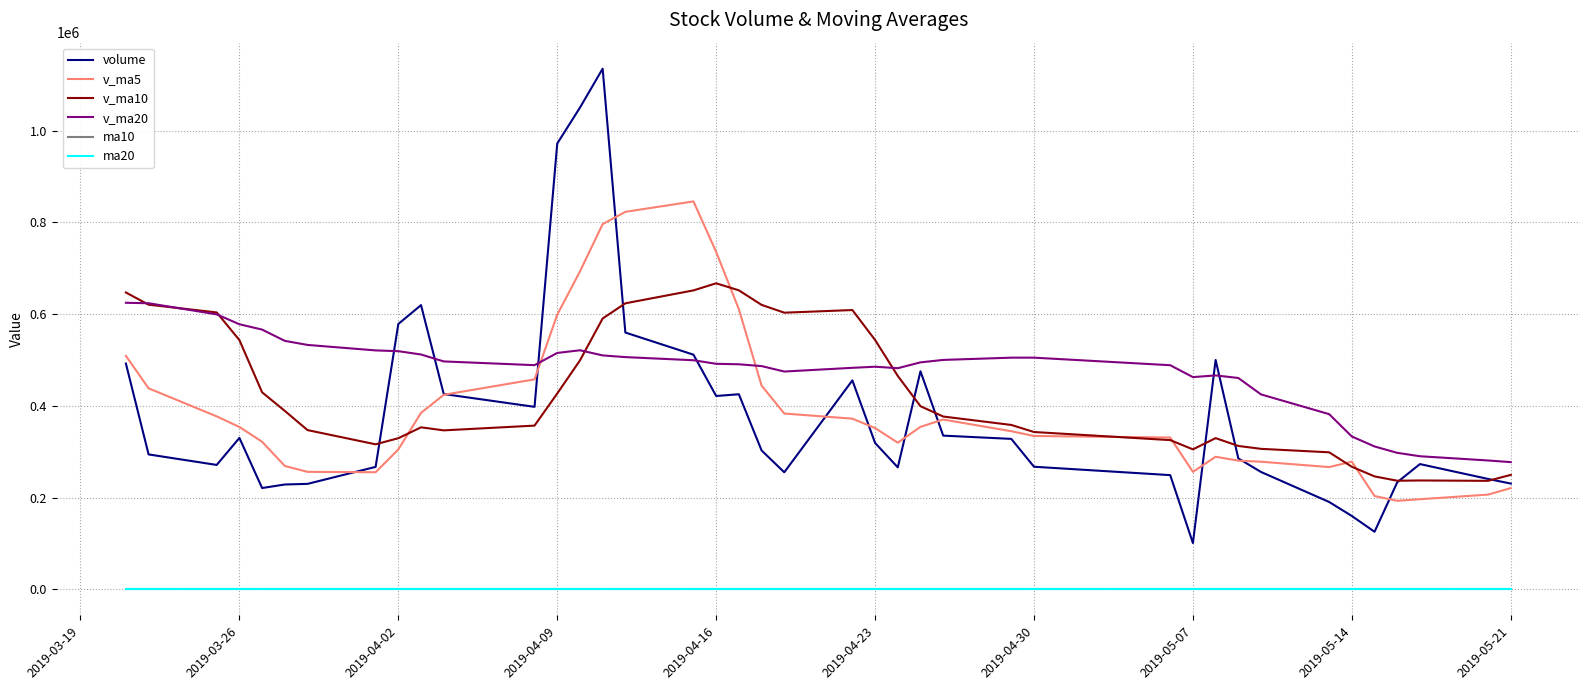

Which series has the widest spread of values?

volume